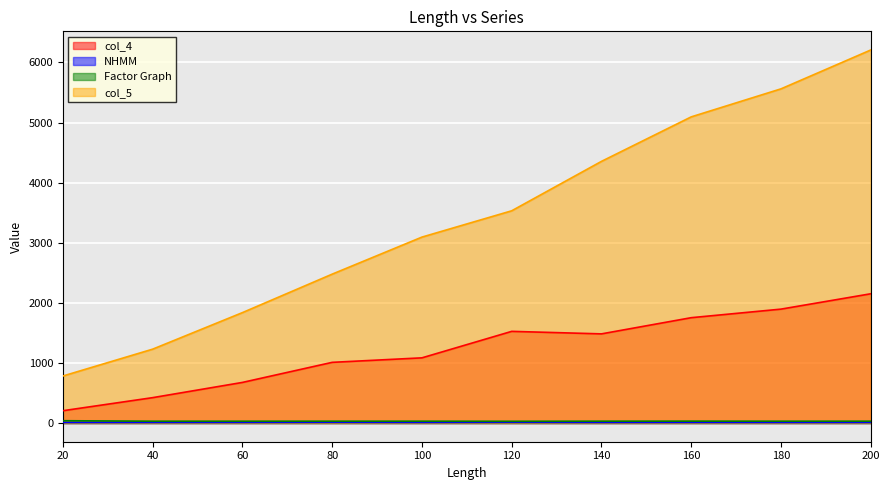

What is the average value of the col_4 series?

1221.0